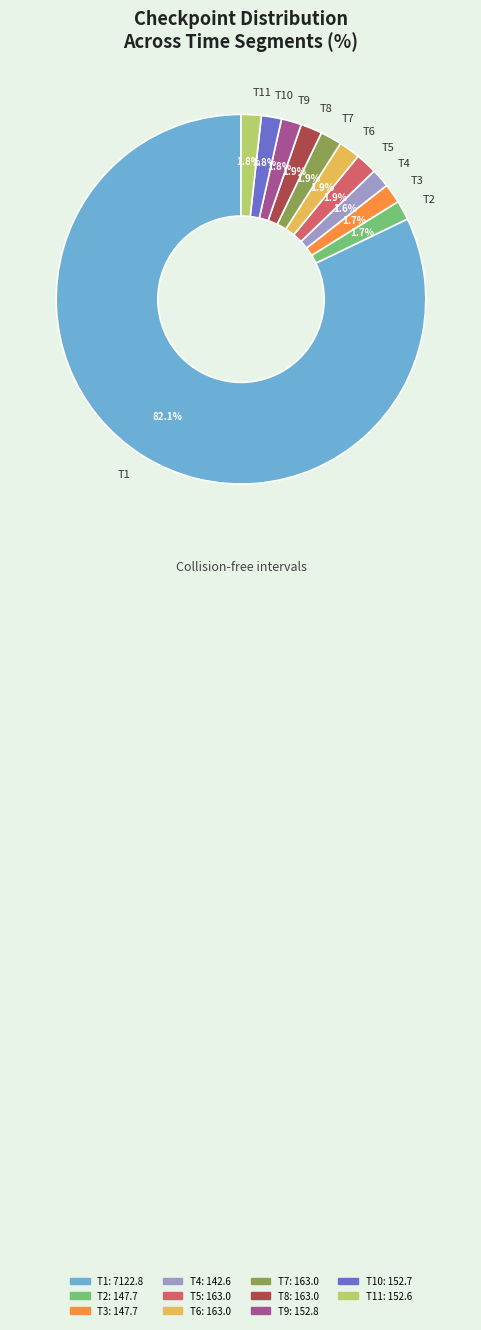

Which category has the biggest portion of the pie?

T1